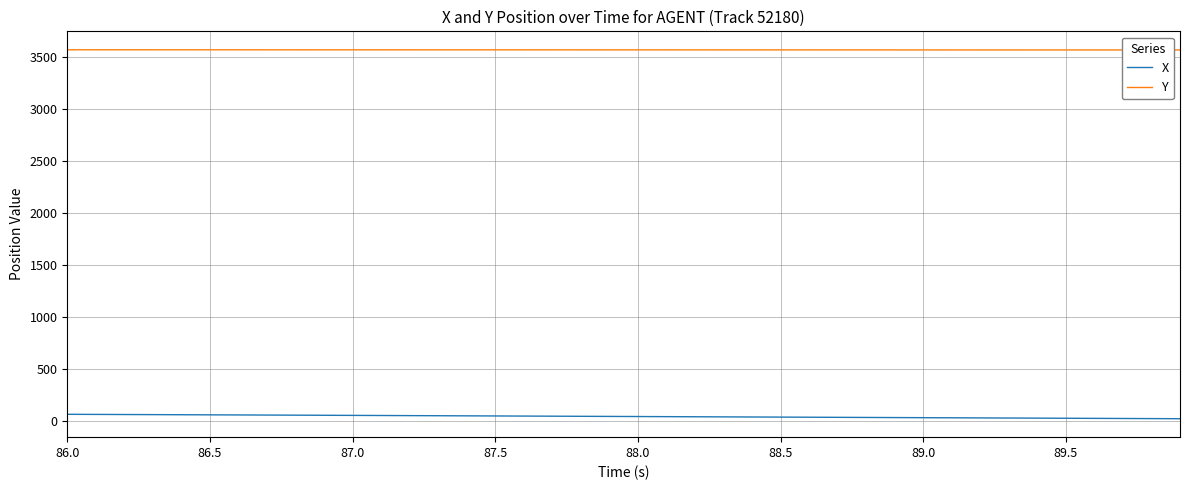

At how many categories does at least one series exceed 131?

40